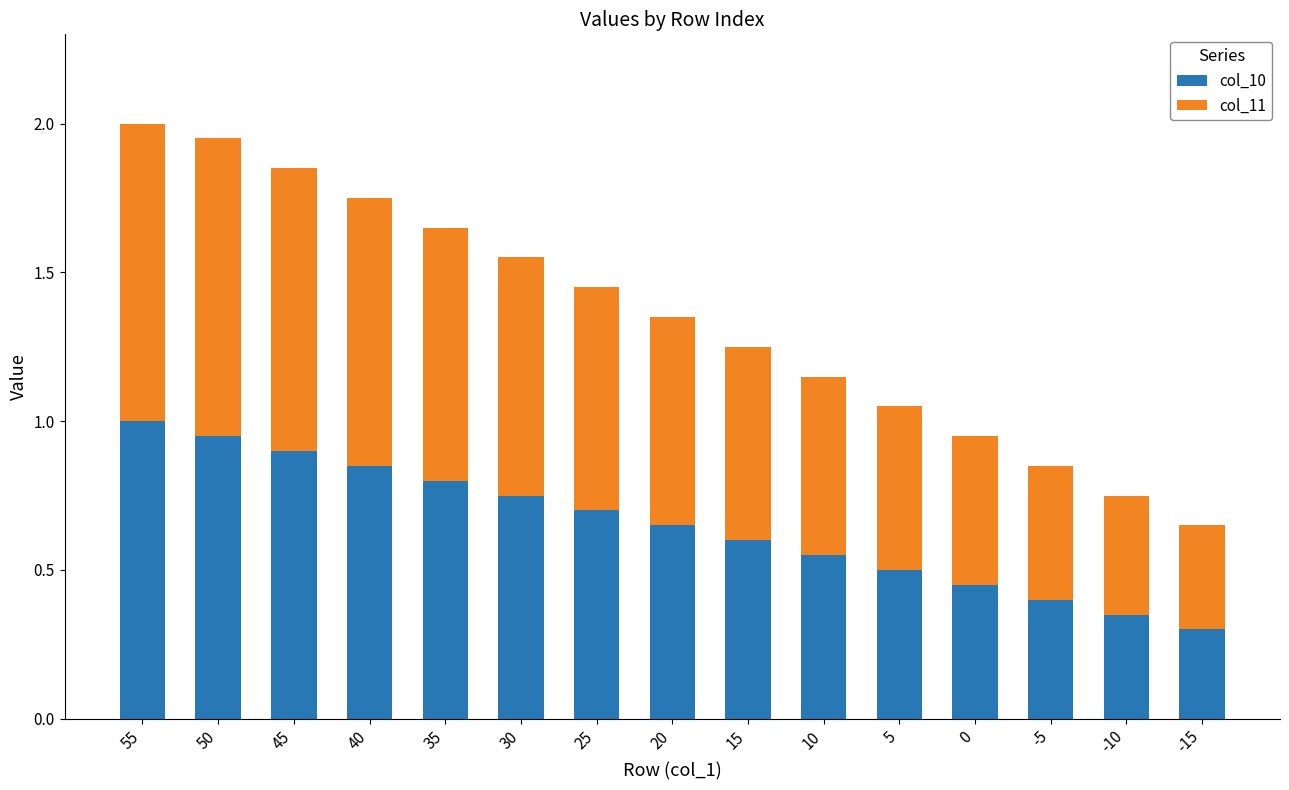

What is the maximum value for col_10?

1.0